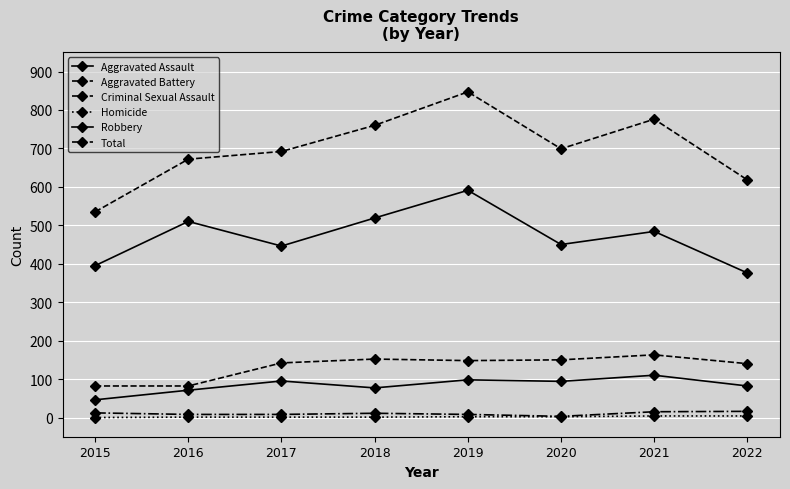

How many data points does each series have?

8